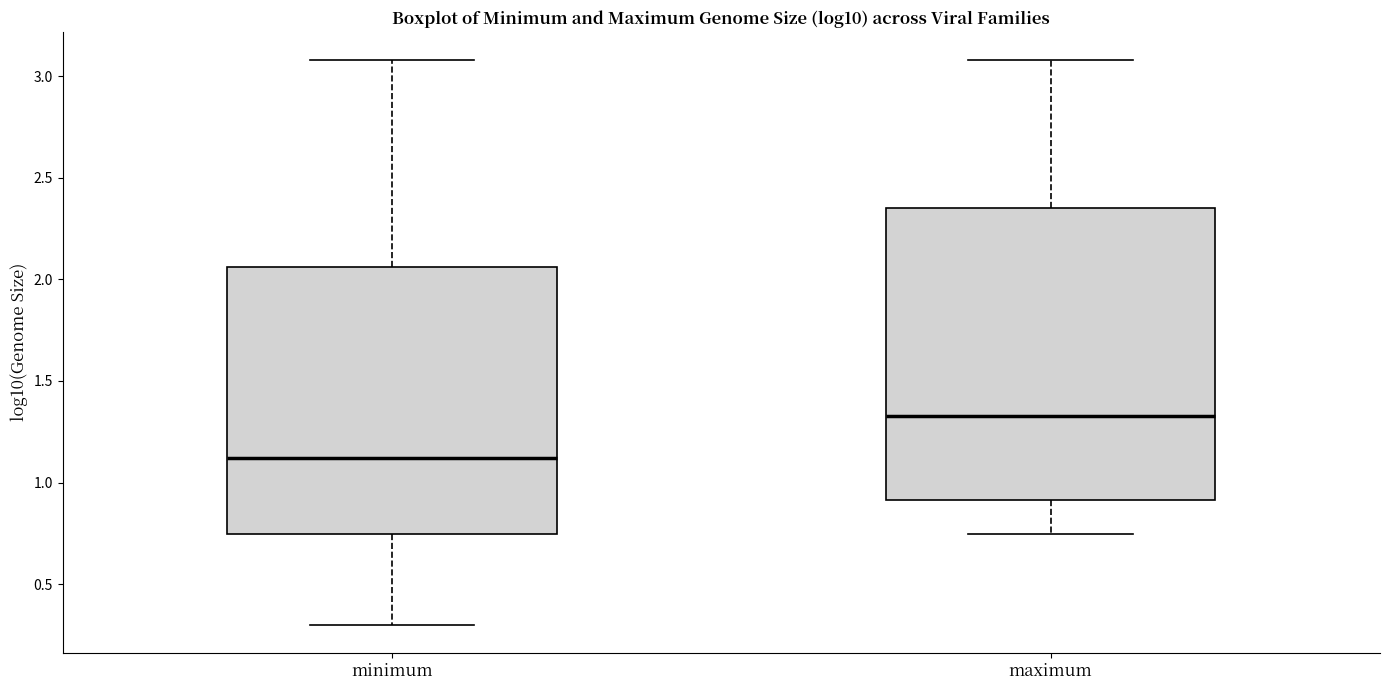

Comparing the boxes themselves (not the whiskers), which one is the tallest?

maximum